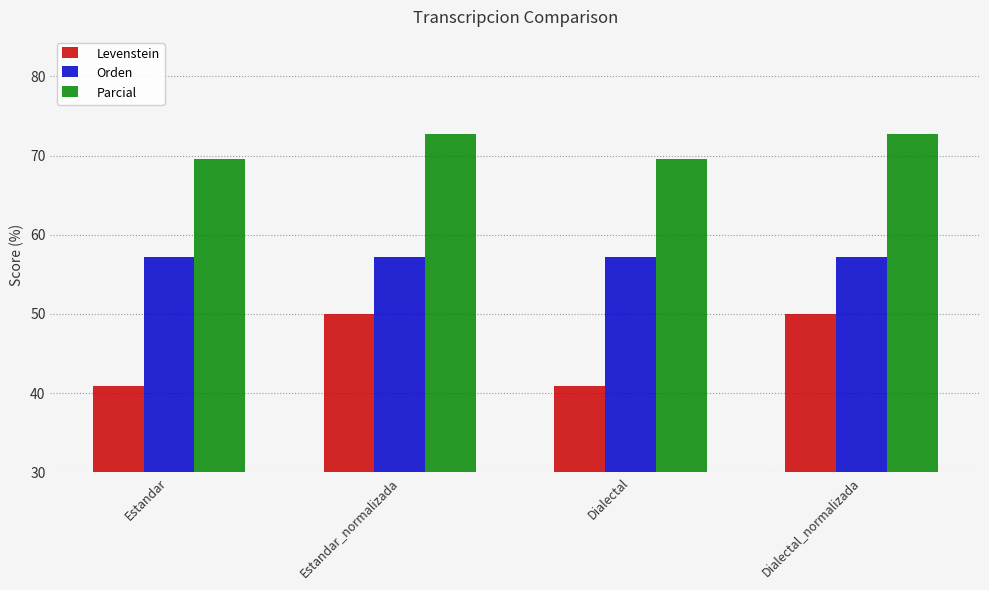

How many categories are shown in the chart?

4